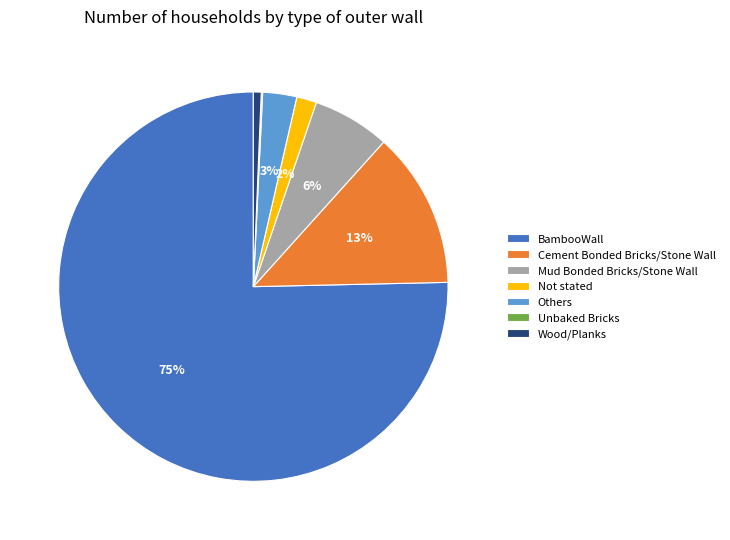

The Not stated slice represents 2% of the pie. True or false?

True